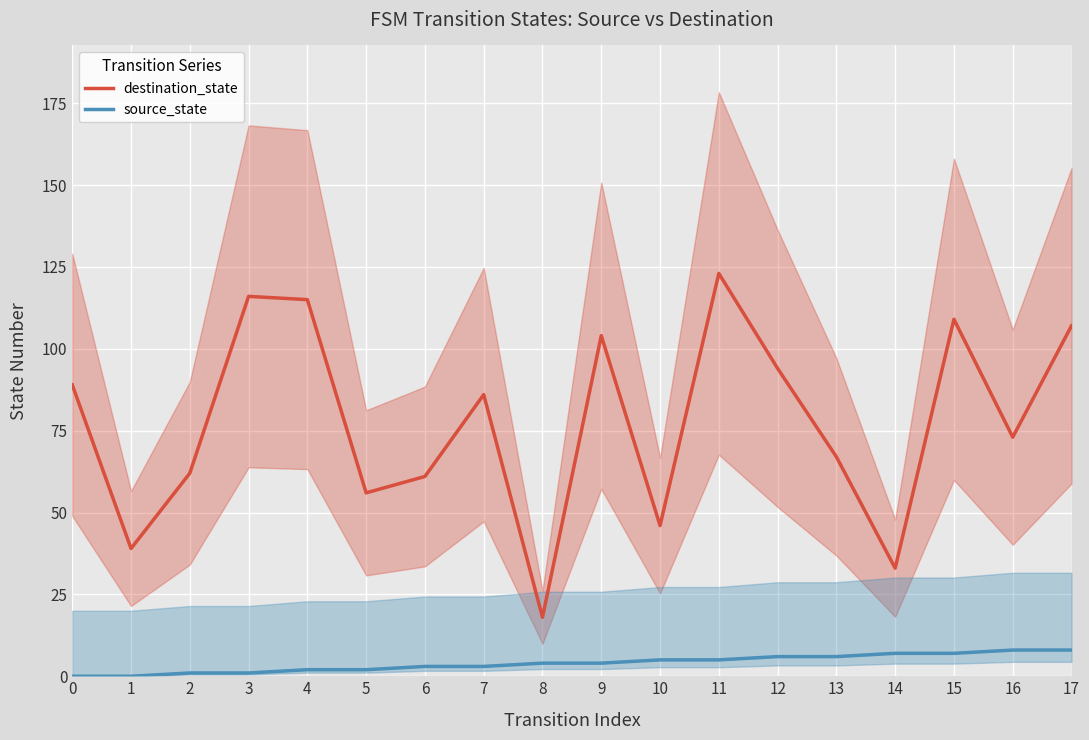

Is it true that source_state equals 5 at 10?

True